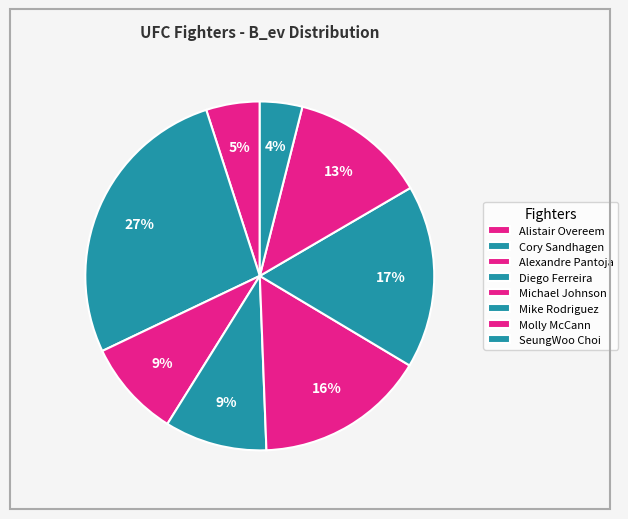

What percentage is the Molly McCann slice, to the nearest percent?

13%